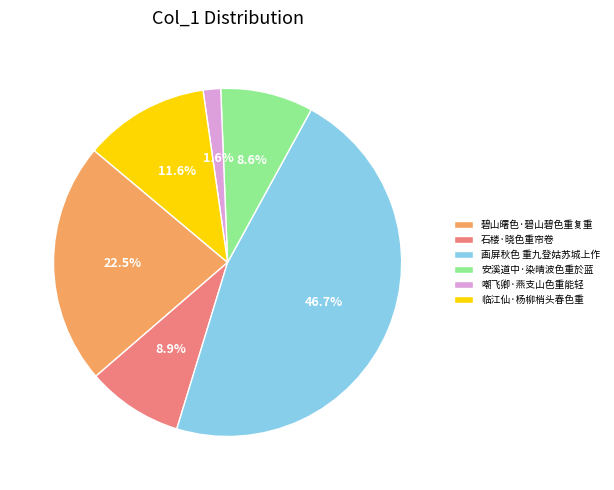

Is it true that 临江仙·杨柳梢头春色重 is 12% of the pie?

True